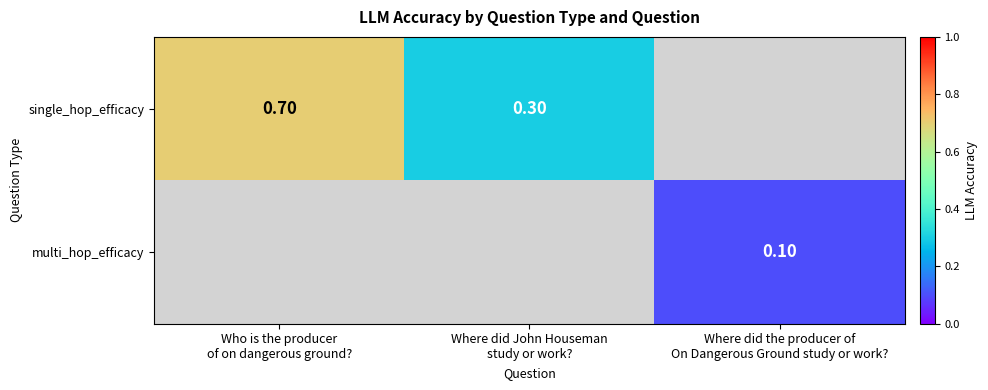

Rank the categories by single_hop_efficacy value from lowest to highest.

Where did John Houseman study or work?, Where did the producer of On Dangerous Ground study or work?, Who is the producer of on dangerous ground?